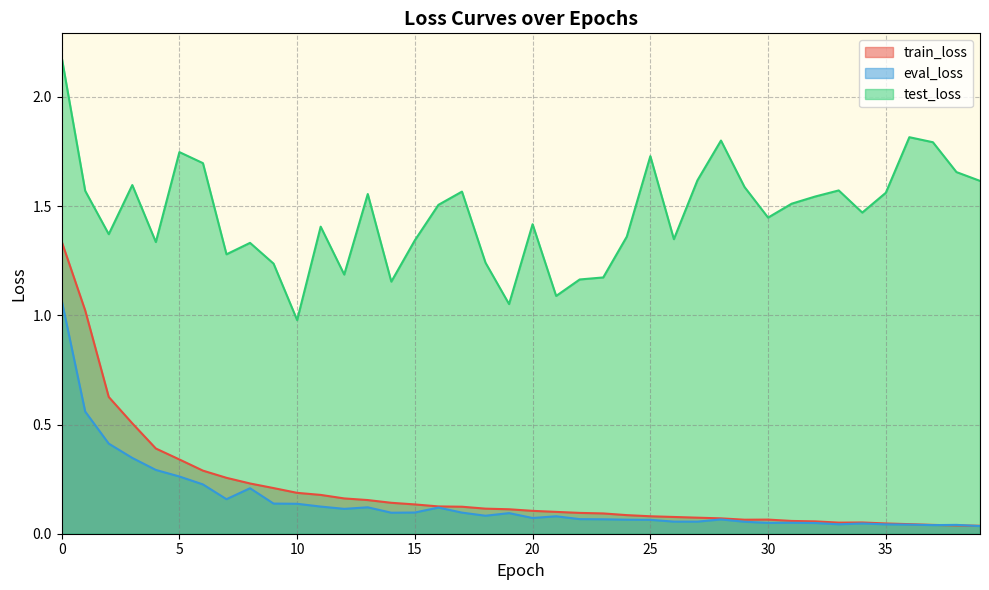

What is the spread (max minus min) of values at 15?

1.2